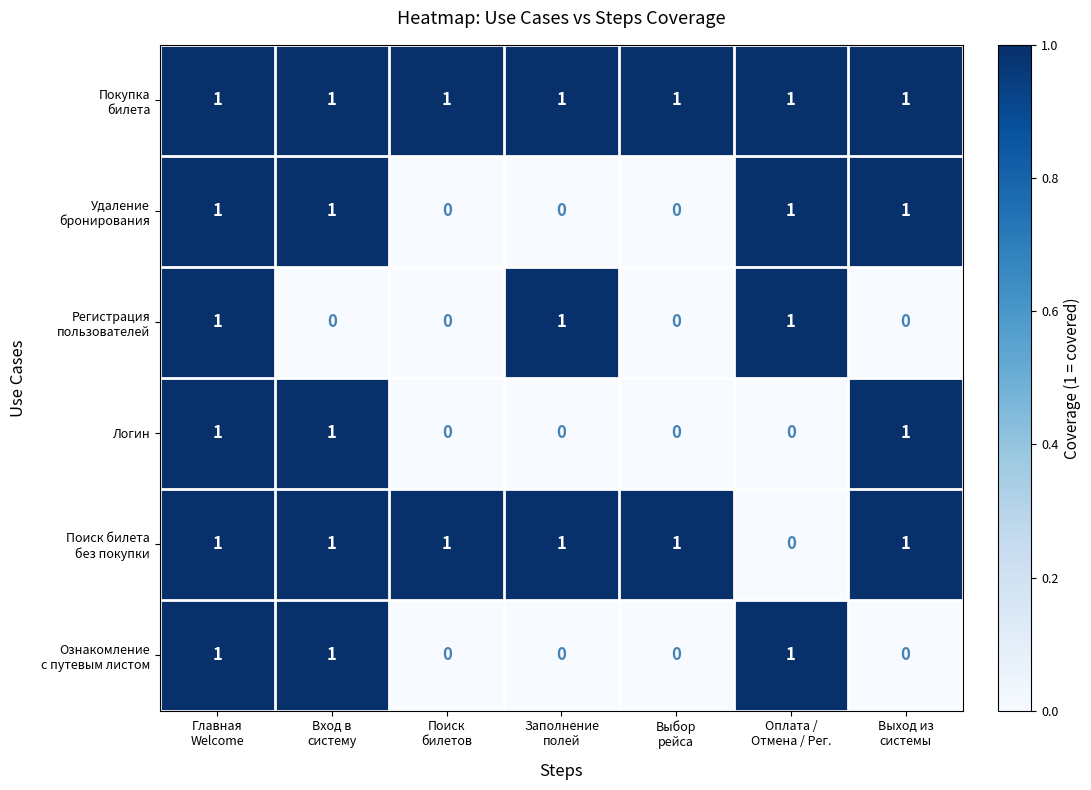

What is the greatest value displayed?

1